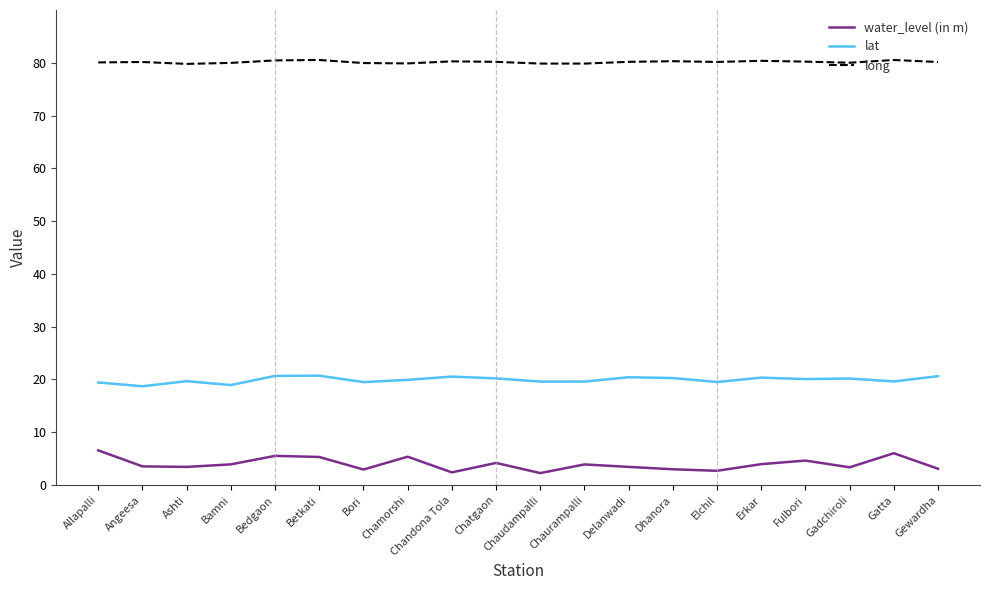

Rank the series by their average value, from highest to lowest.

long, lat, water_level (in m)